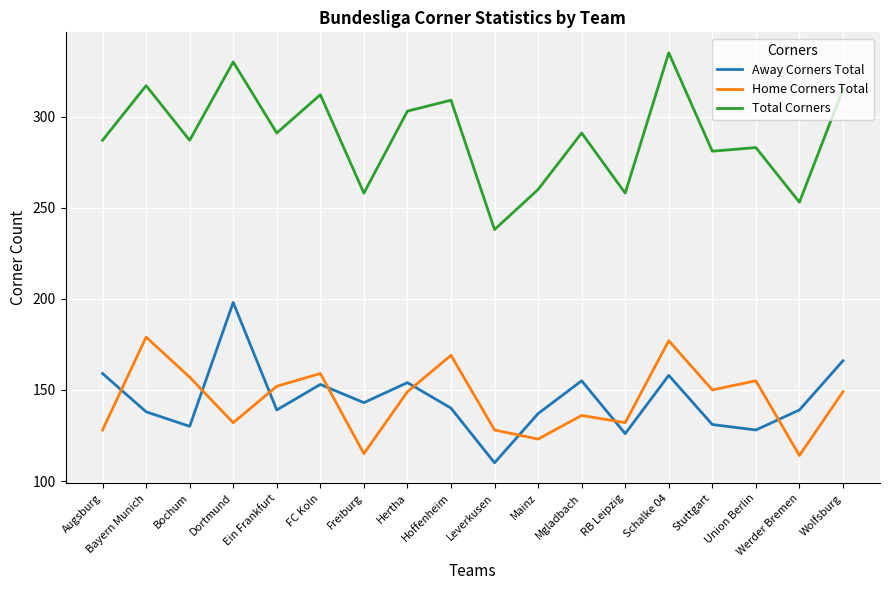

Count the number of data series in this chart.

3